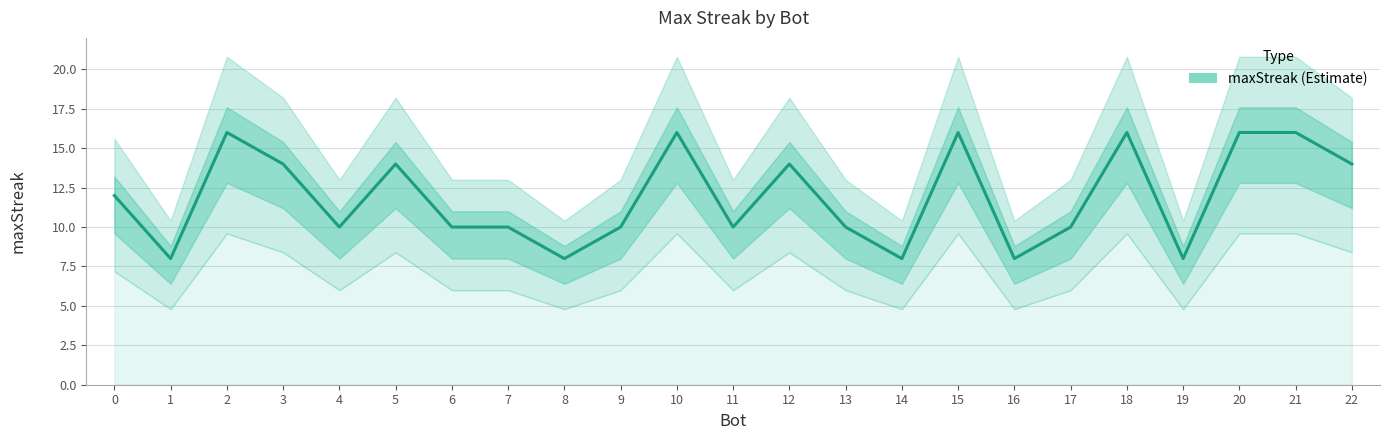

How many lines are shown in the chart?

1